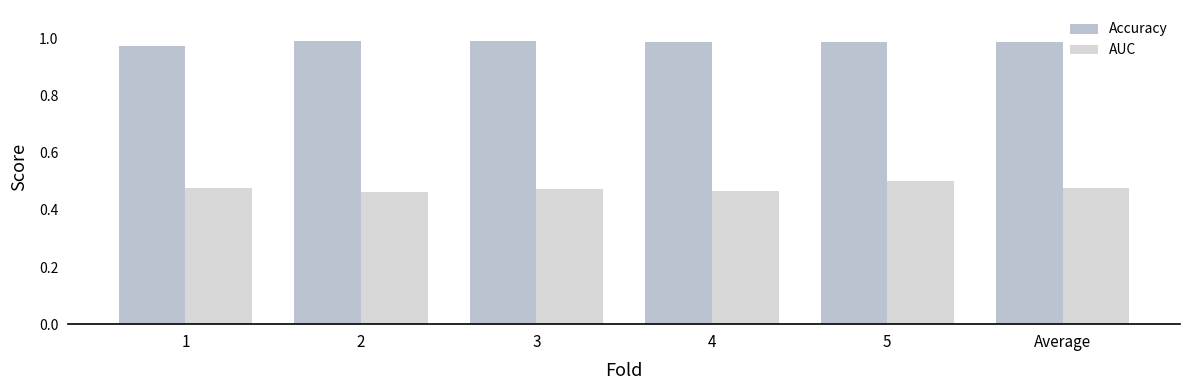

Between 1 and 5, which series saw the biggest shift?

AUC